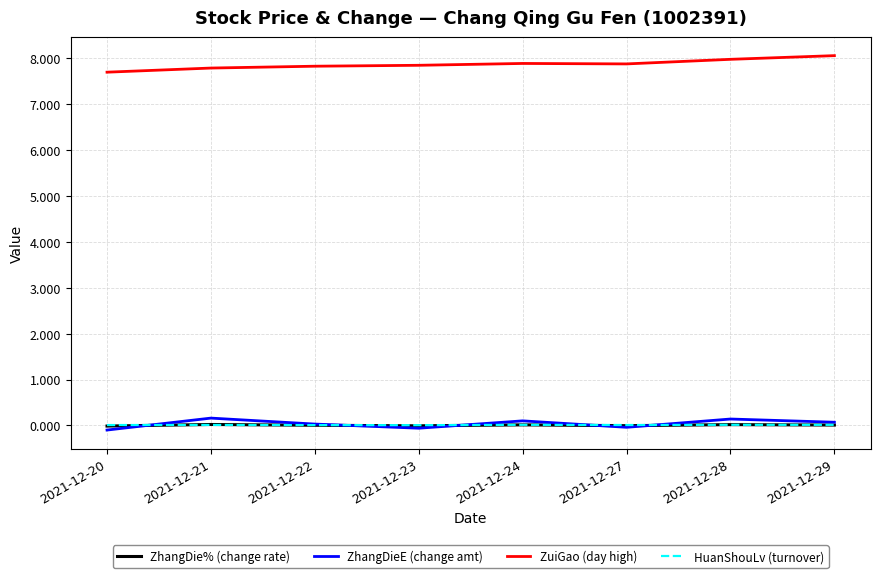

Which series has the largest total across all categories?

ZuiGao (day high)